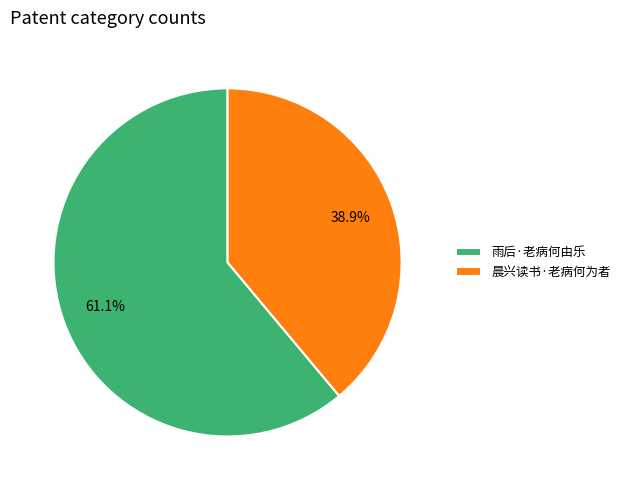

What percentage is NOT represented by 雨后·老病何由乐?

38.9%